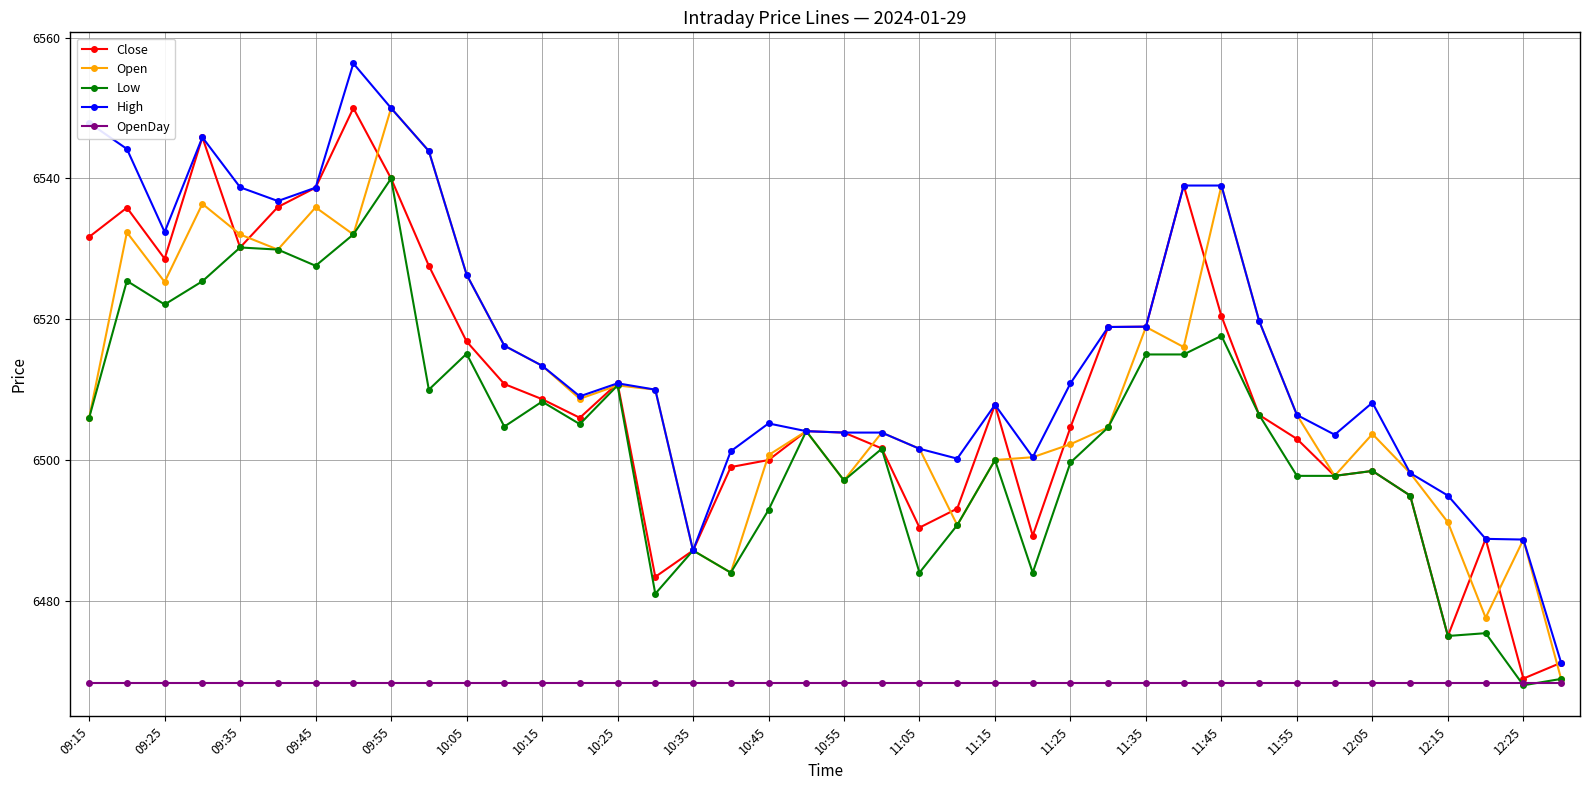

How many data points does each series have?

40